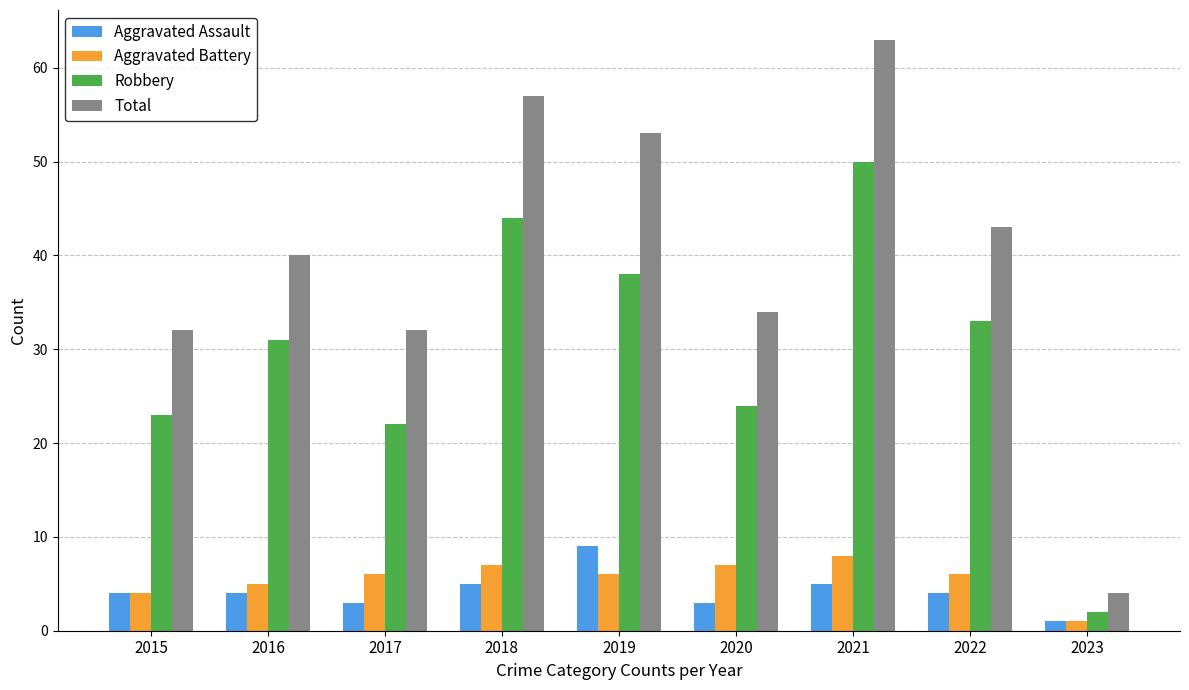

How many Aggravated Battery values are between 5 and 7?

6